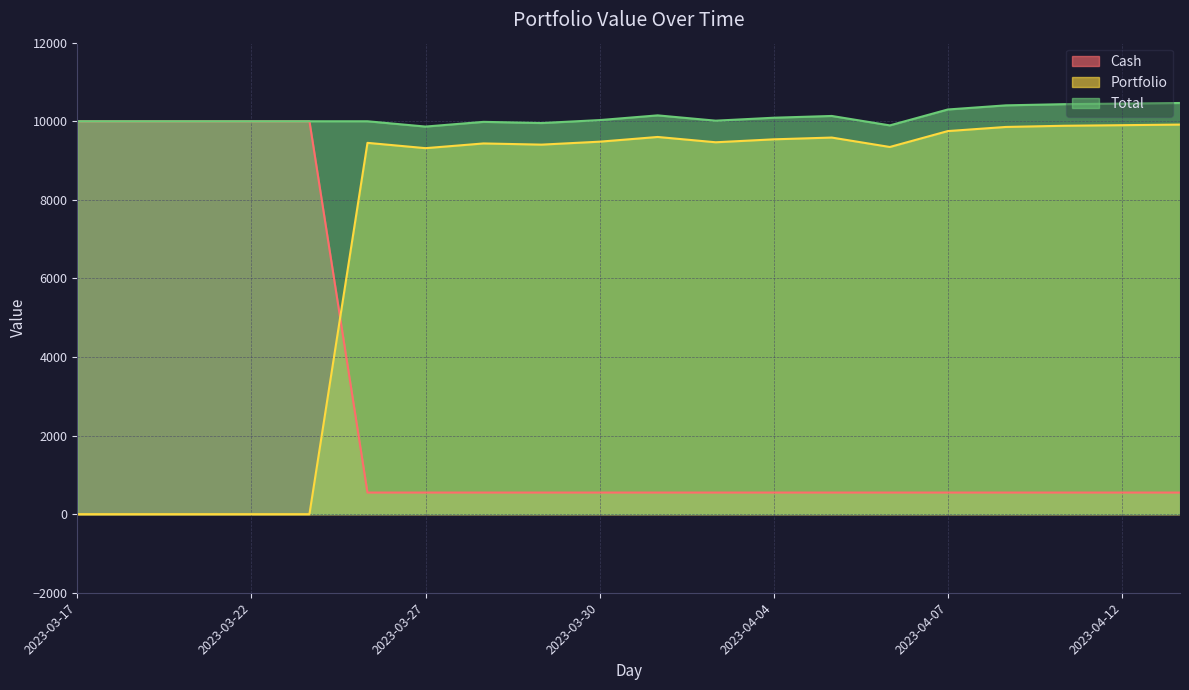

What position from the left is 2023-04-12?

19